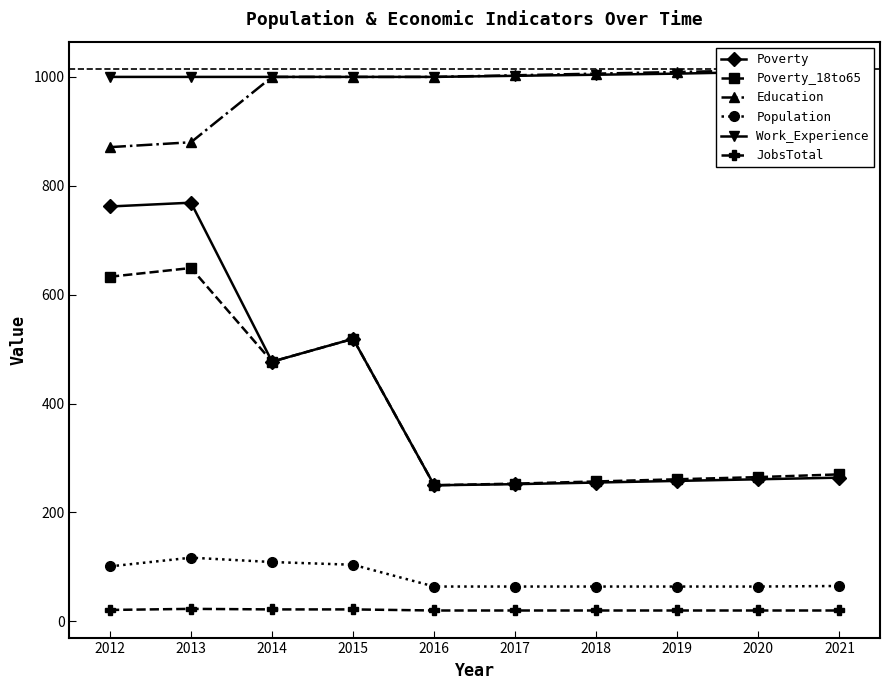

What is the sum of all Education values?

9796